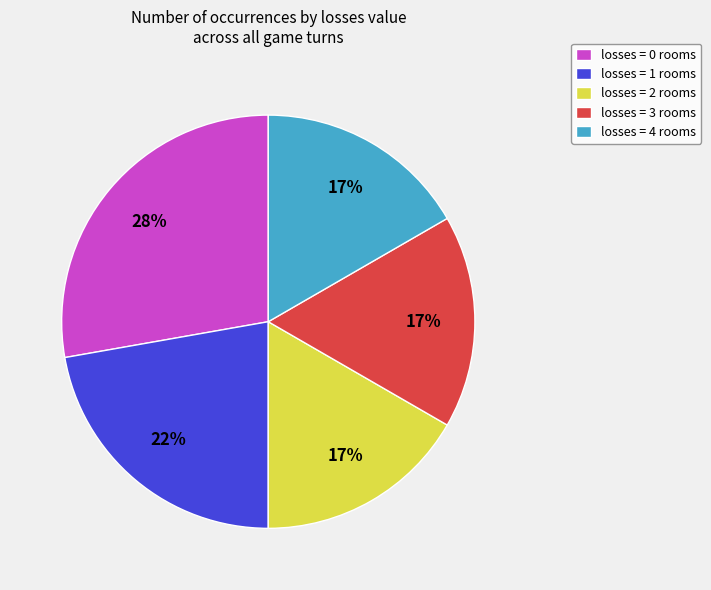

Is there any slice that represents more than half of the pie?

No